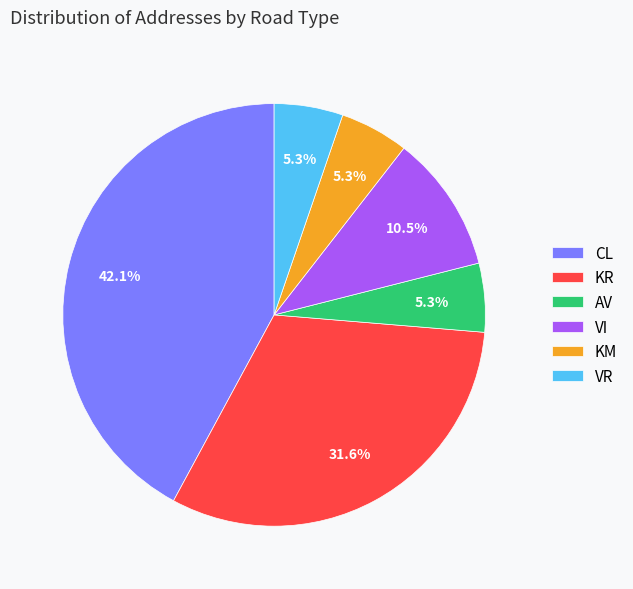

What percentage is the KM slice, to the nearest percent?

5%